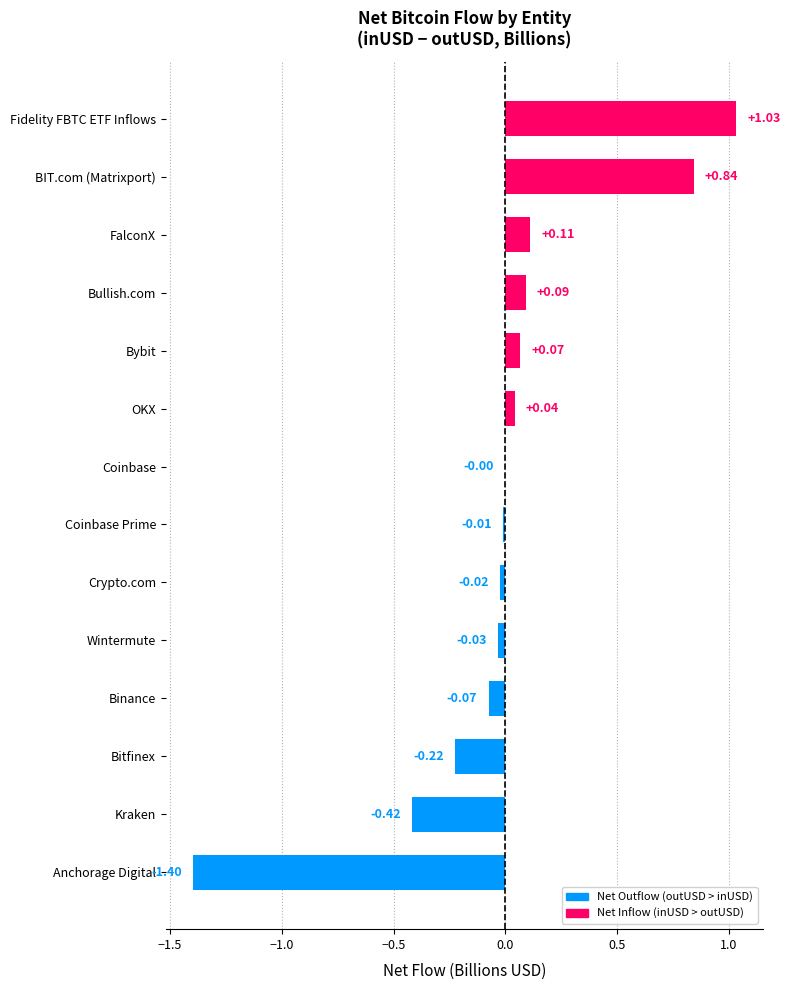

Which category has the highest value across all series?

Fidelity FBTC ETF Inflows